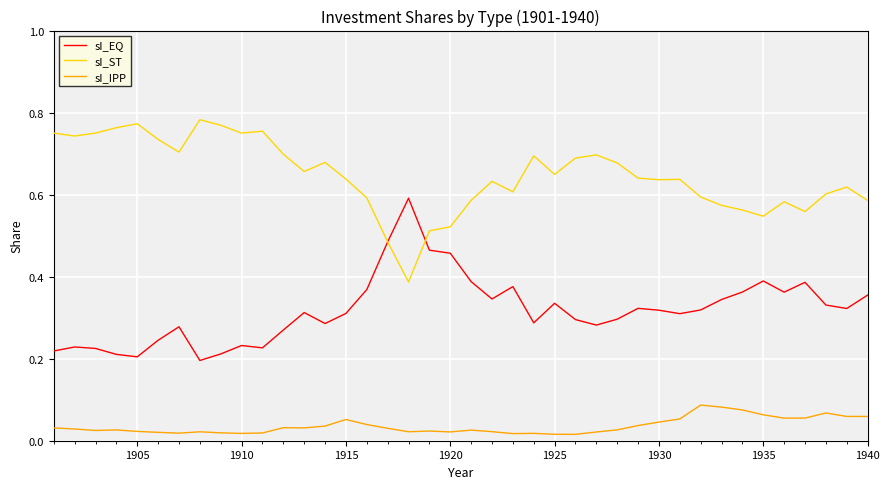

True or false: sI_IPP and sI_EQ intersect in this chart.

False